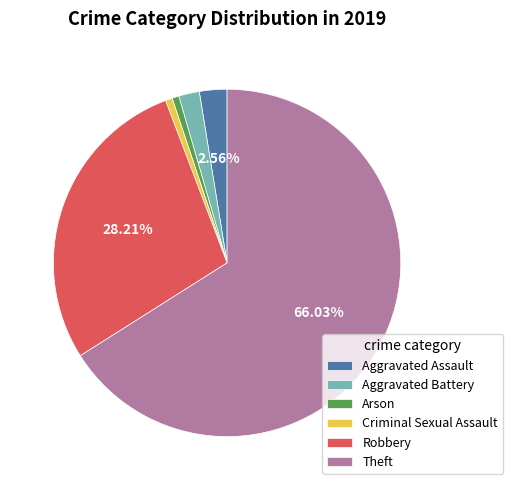

Count the number of slices in the pie.

6